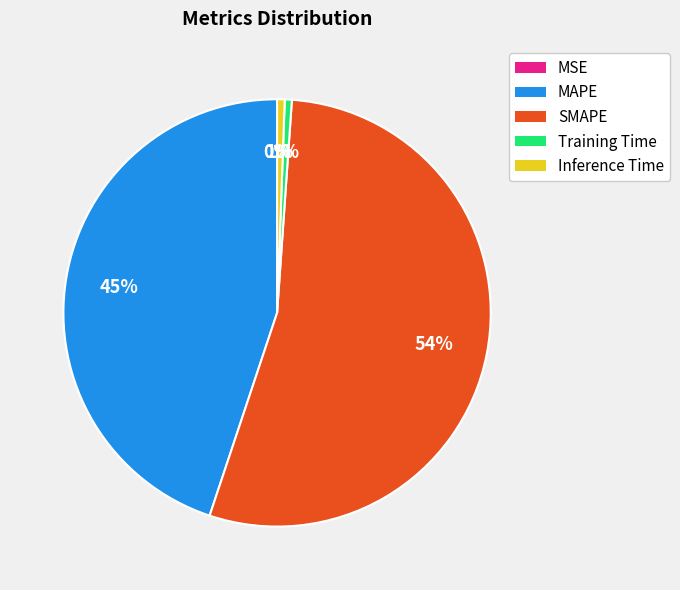

To the nearest percent, what is the average slice percentage?

20%